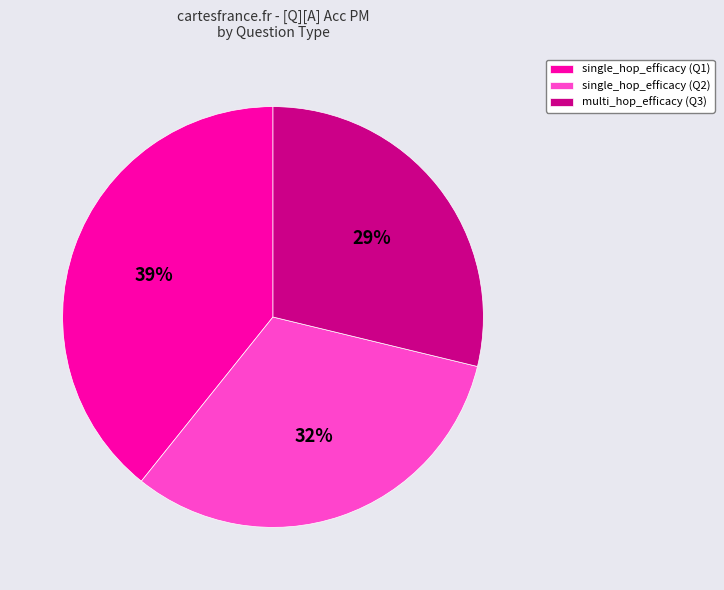

Count the number of slices in the pie.

3